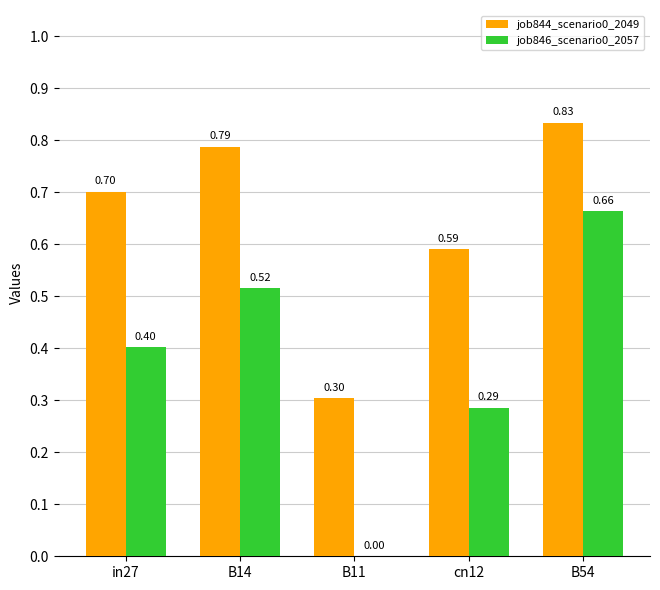

Is the value of job846_scenario0_2057 at B54 greater than the value of job844_scenario0_2049 at in27?

No